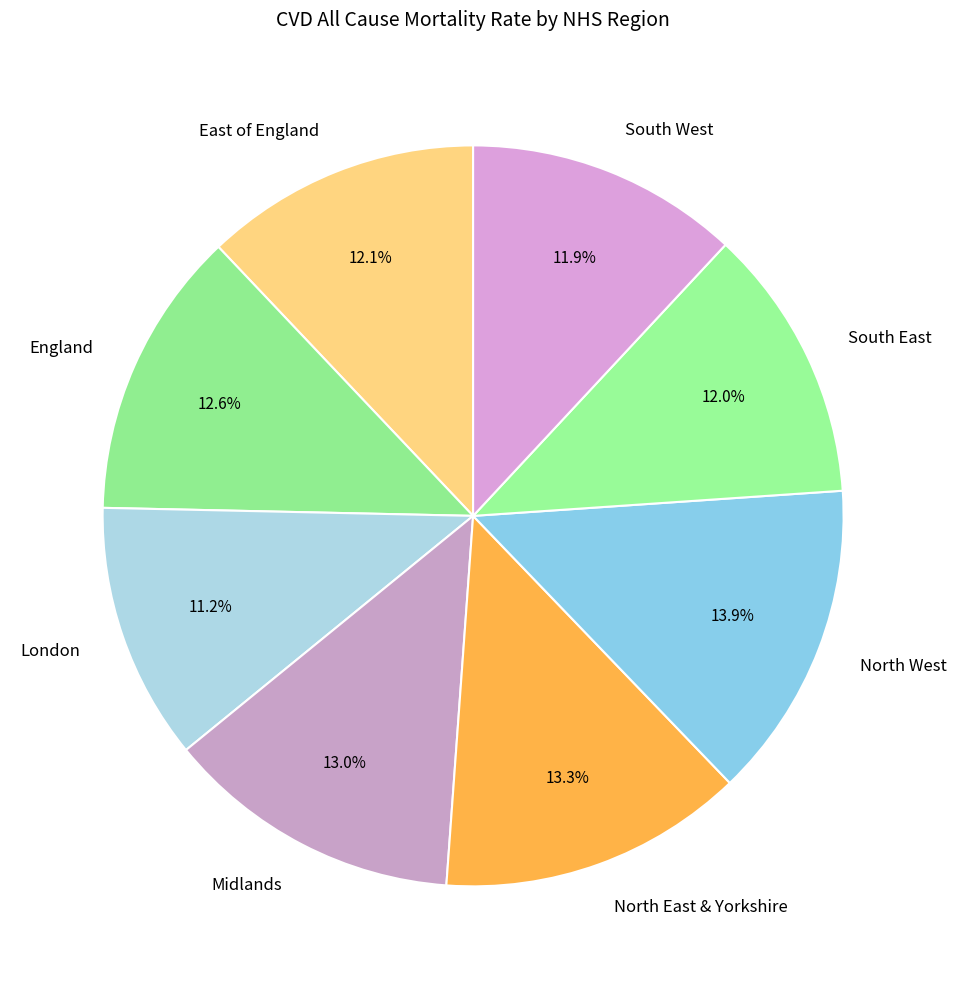

Approximately how many times larger is the value at South East compared to London?

1.1